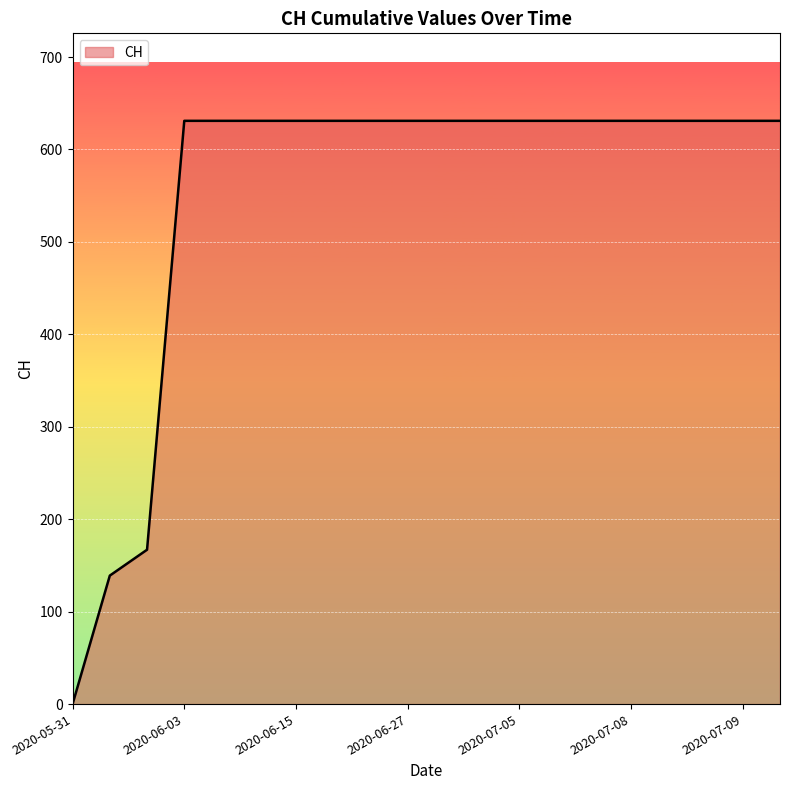

How many series are shown in this chart?

1